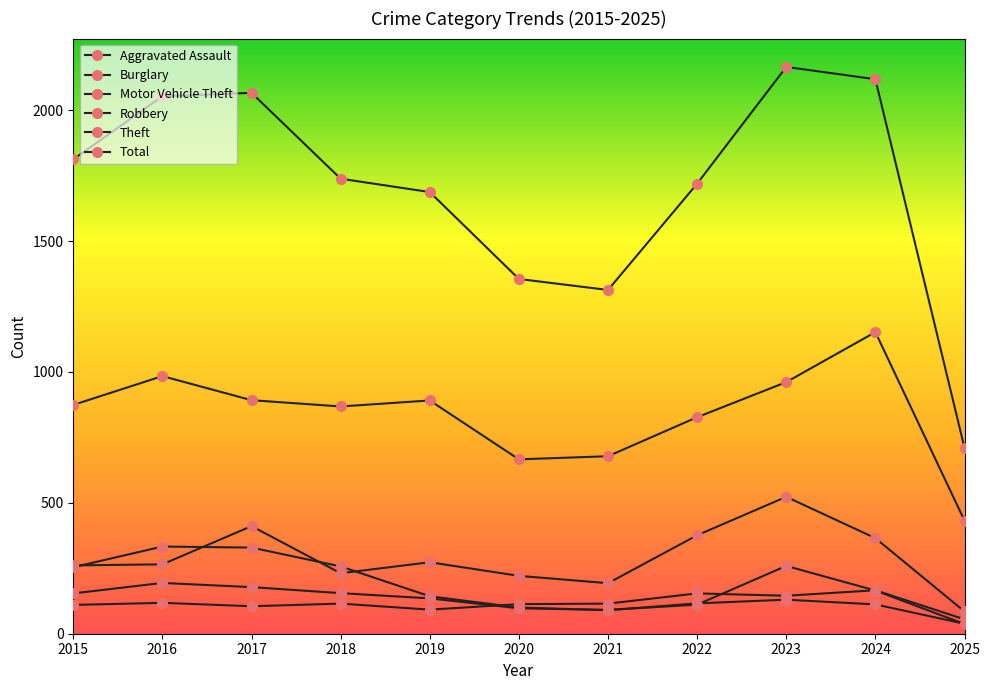

Count the number of data series in this chart.

6